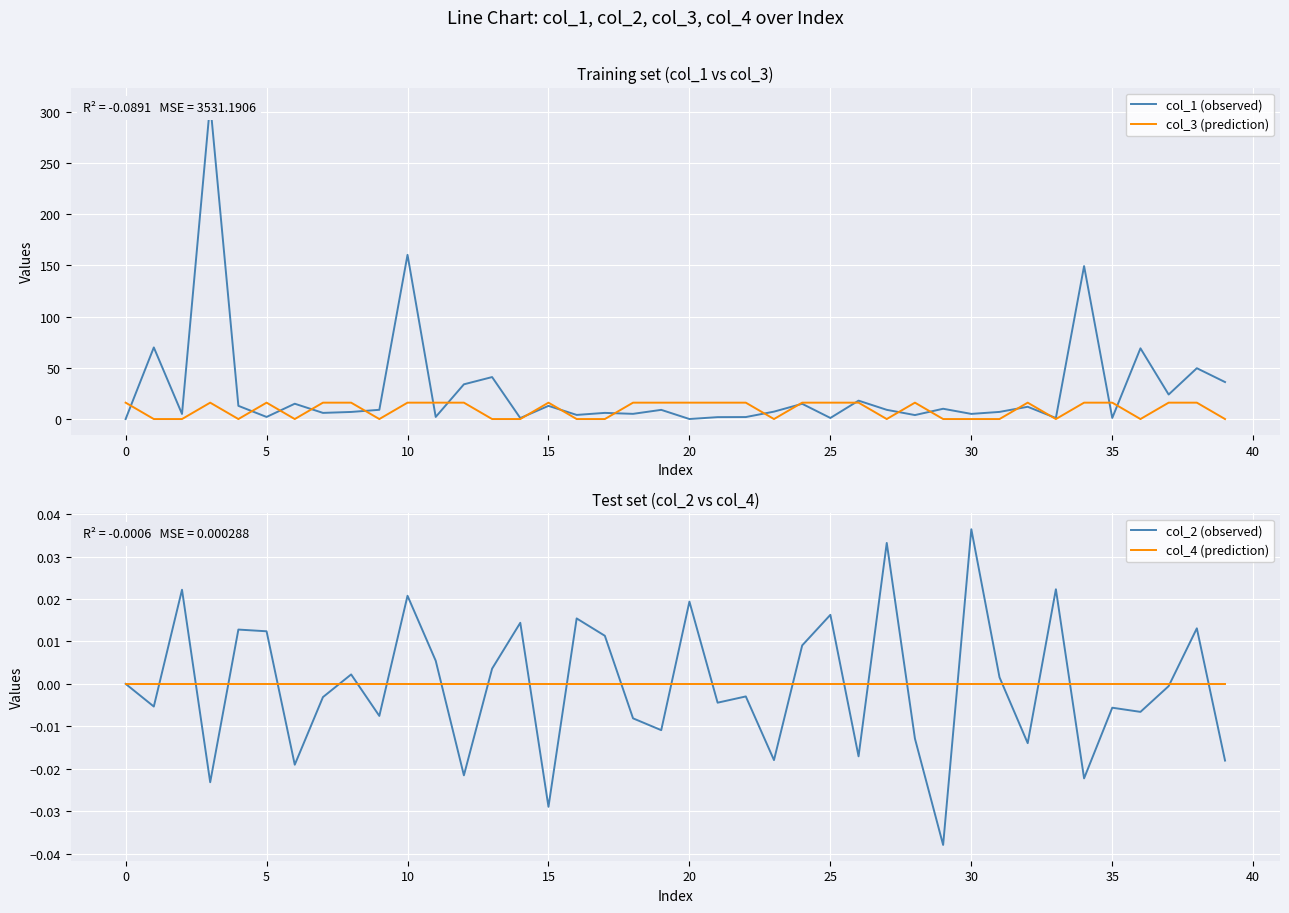

At which label does col_2 (observed) reach its minimum?

29